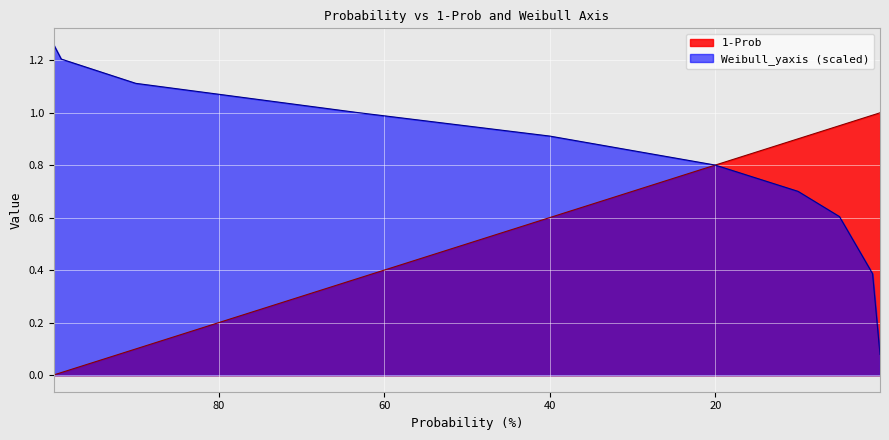

At which category is the sum across all series the highest?

20.0